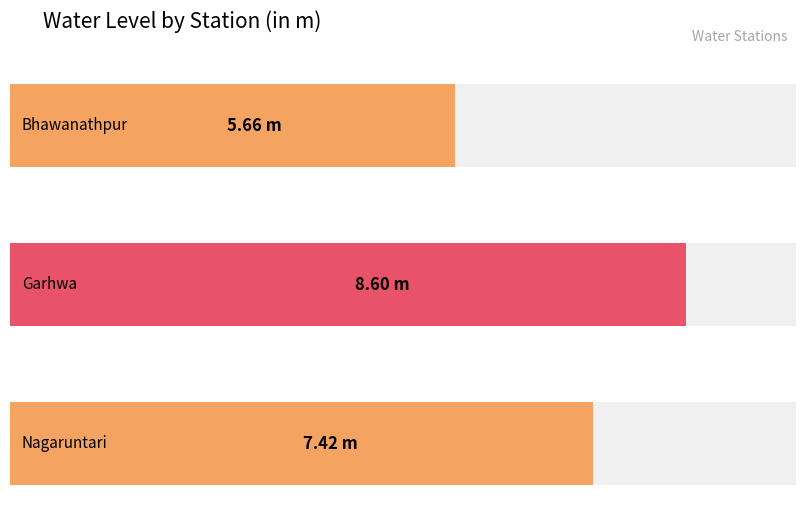

What is the difference between the maximum and minimum values?

2.9